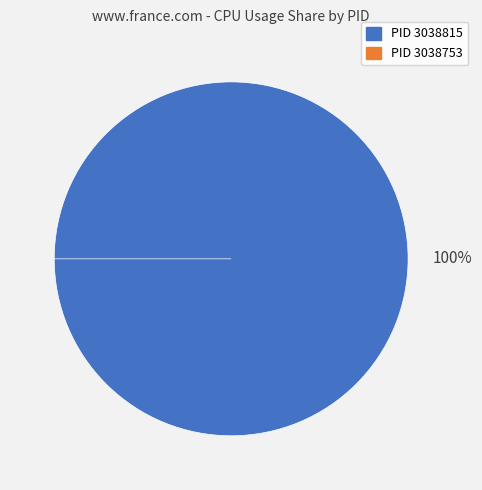

Combined, what portion of the pie is 3038815 and 3038753?

100.0%